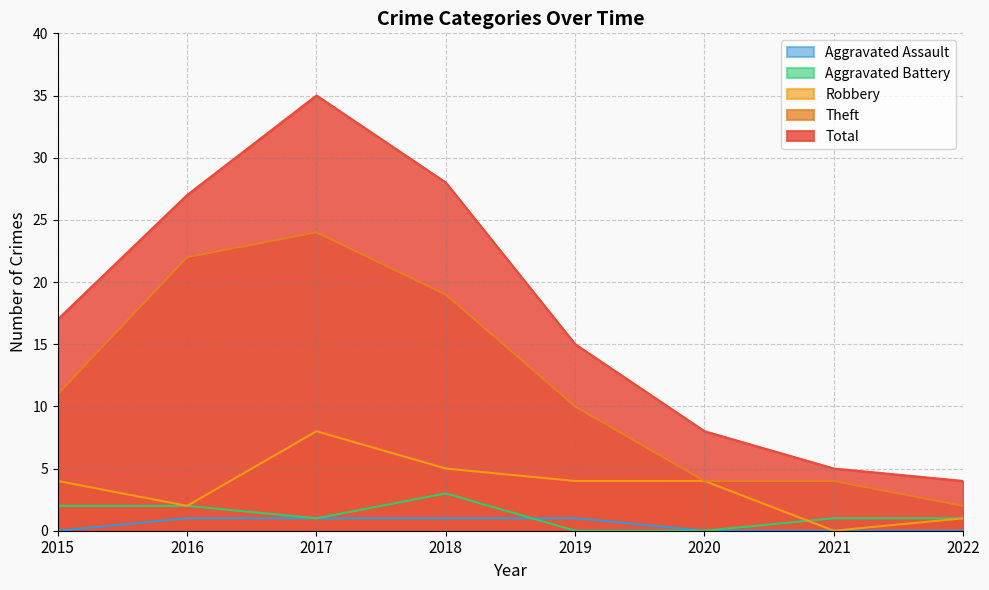

What are all the series names shown in the legend?

Aggravated Assault, Aggravated Battery, Robbery, Theft, Total